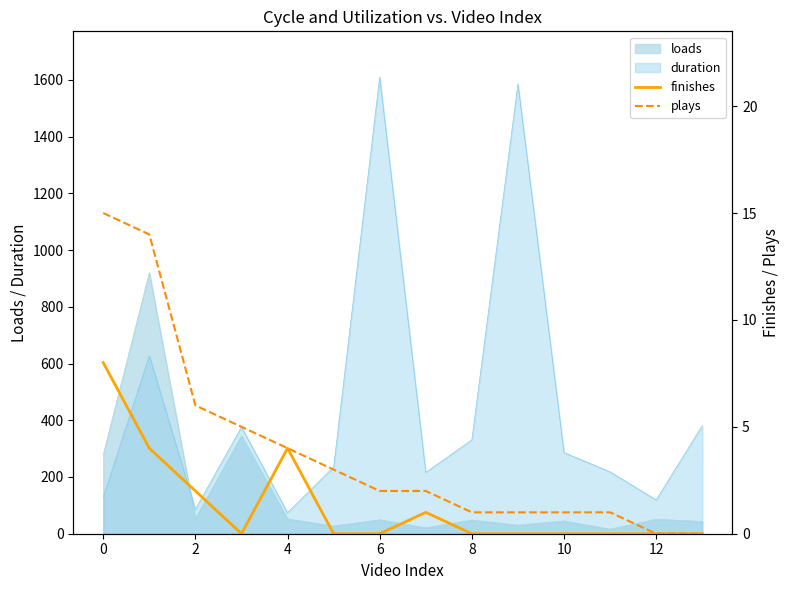

True or false: finishes and plays intersect in this chart.

False